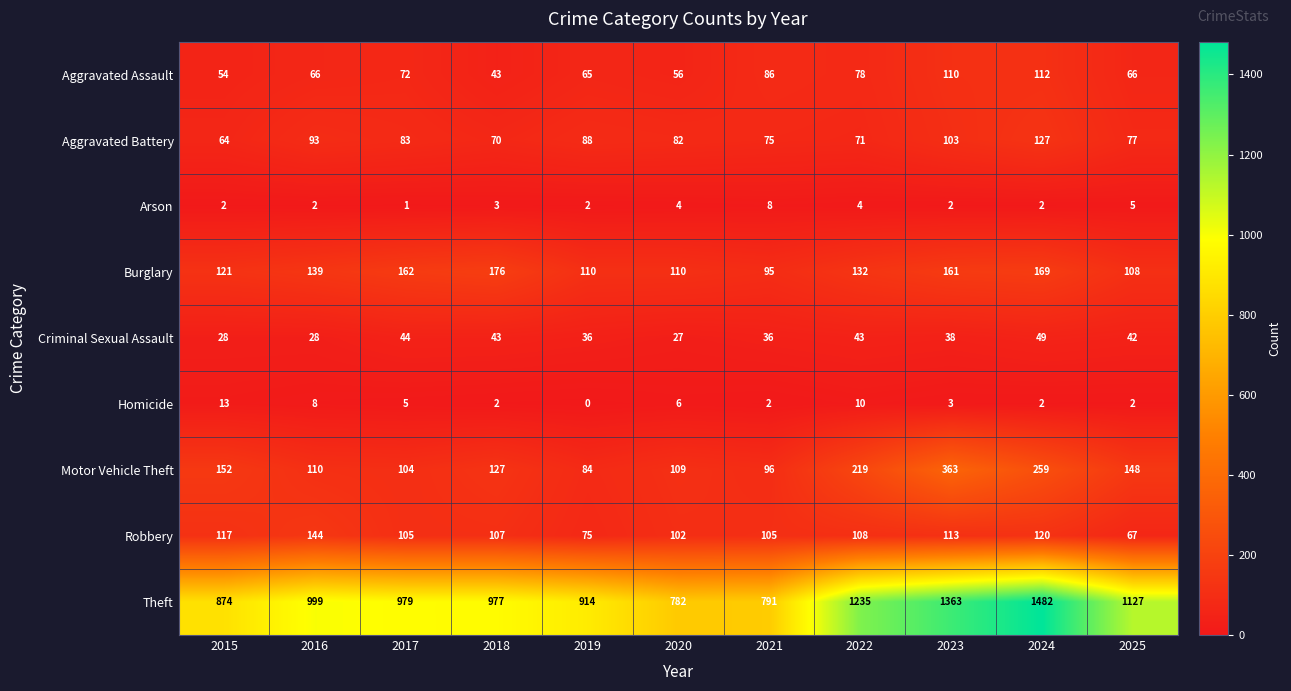

What is the maximum value shown in the chart?

1482